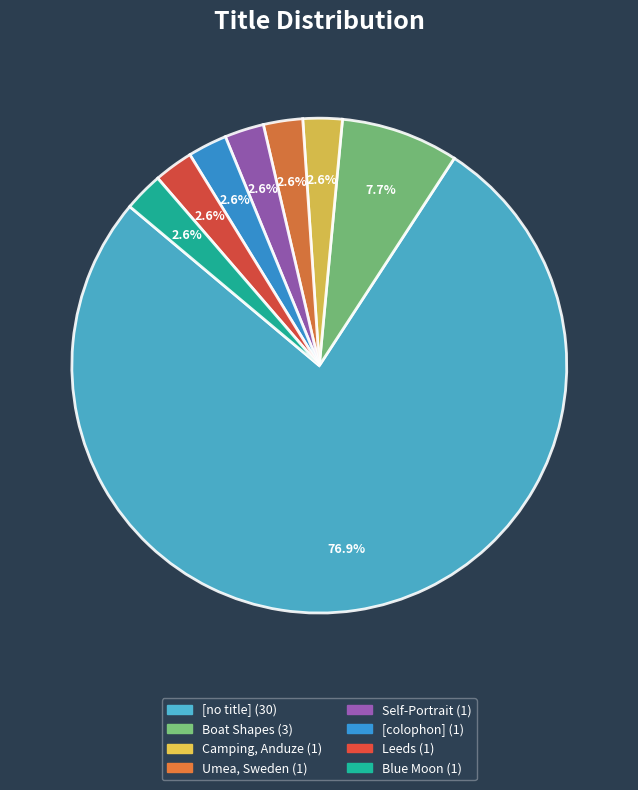

Does Umea, Sweden account for over 50% of the chart?

No